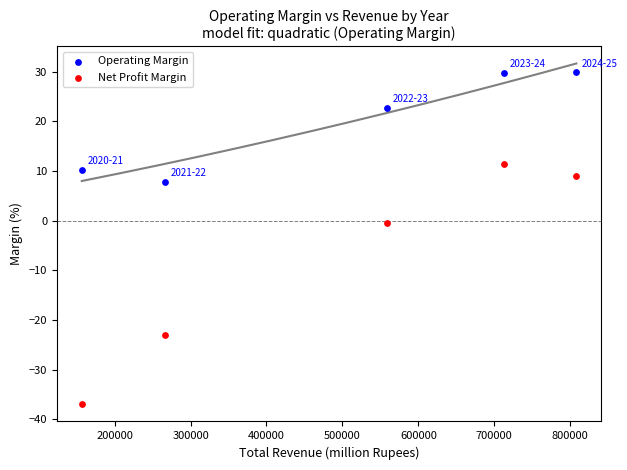

In the Operating Margin series, what Y value is closest to 18?

22.8